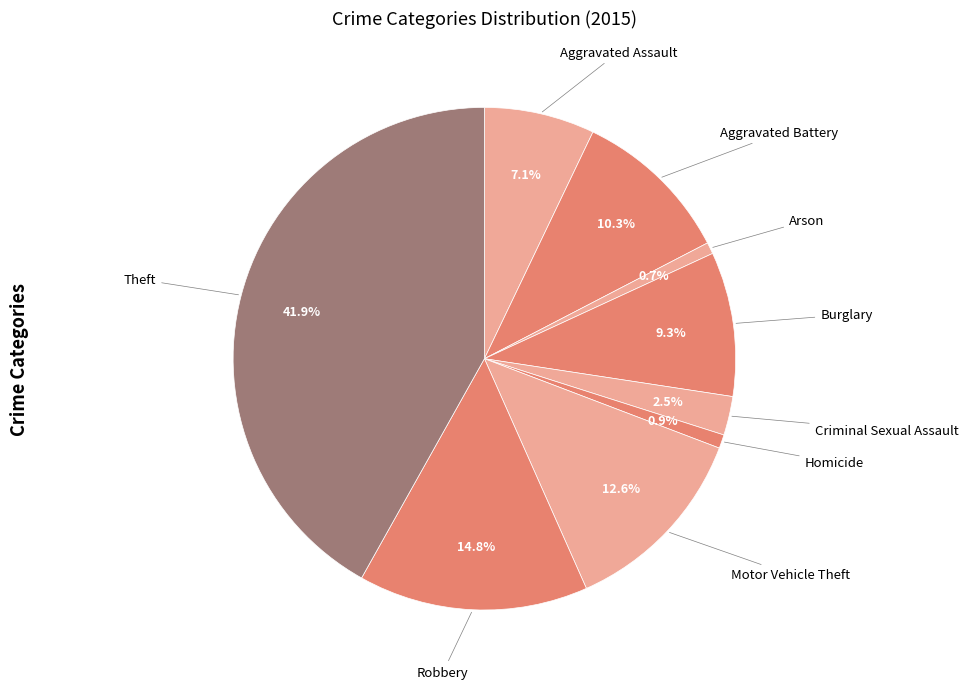

How many slices are in this pie chart?

9